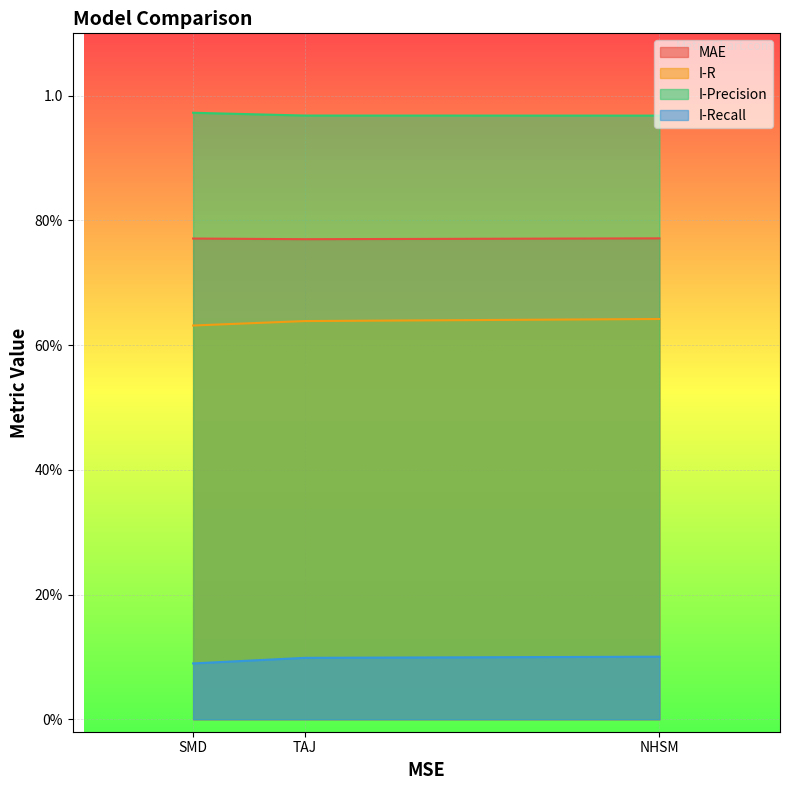

True or false: I-Precision has a value of 1.0 at SMD.

True